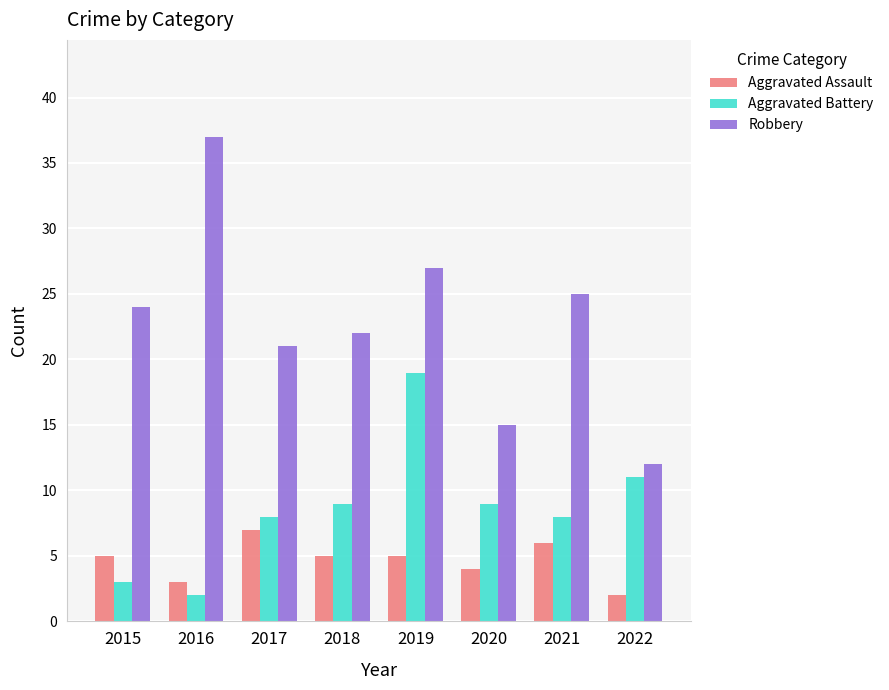

How many data points does each series have?

8